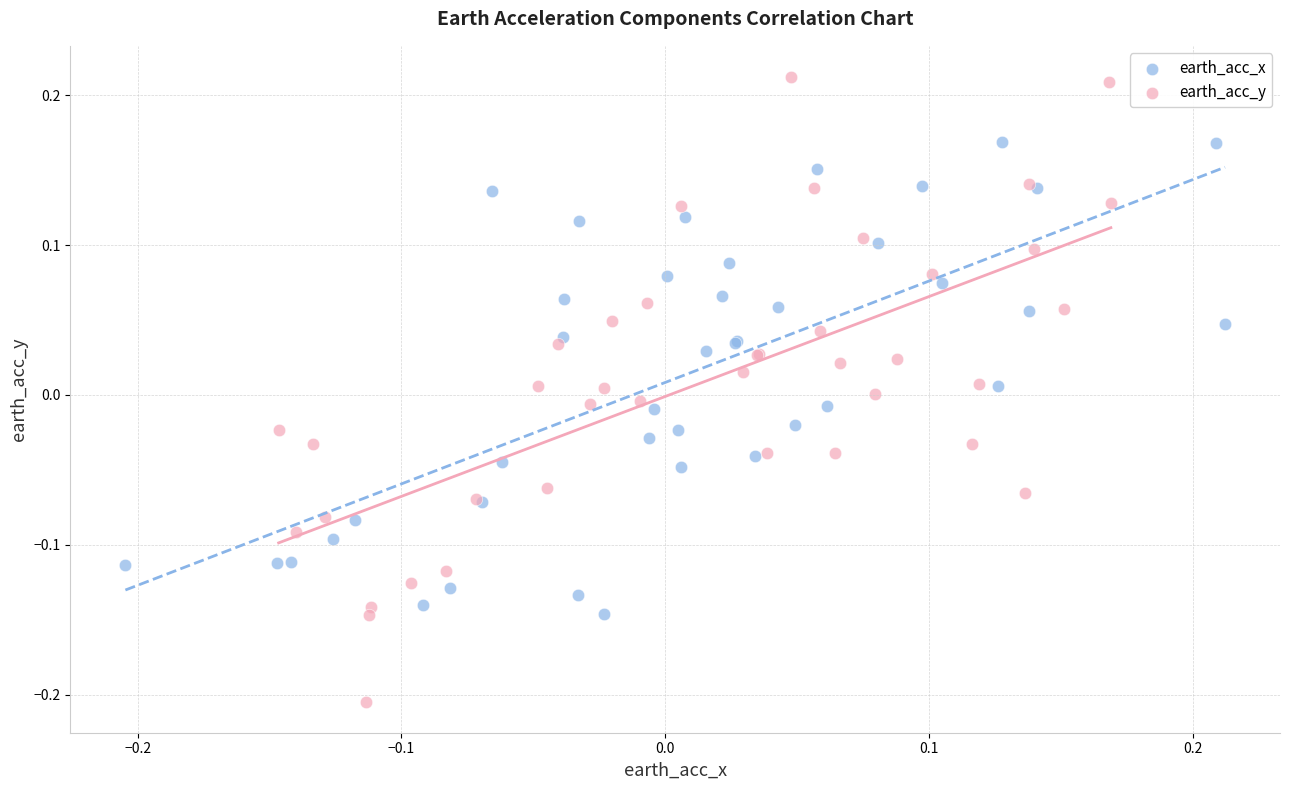

Which series reaches the maximum Y coordinate?

earth_acc_y